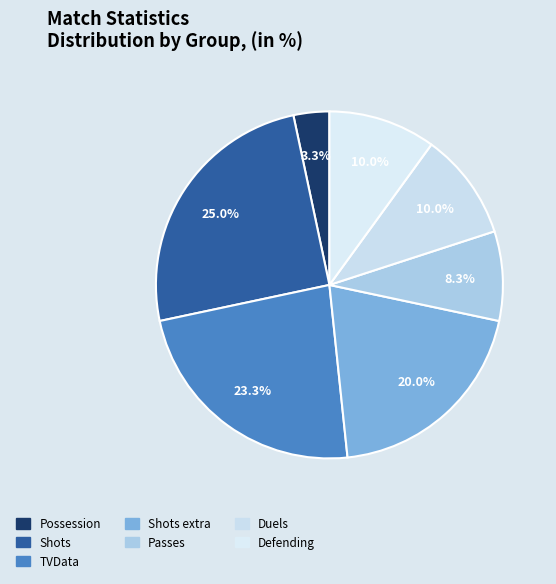

Rank the categories by value from lowest to highest.

Possession, Passes, Duels, Defending, Shots extra, TVData, Shots